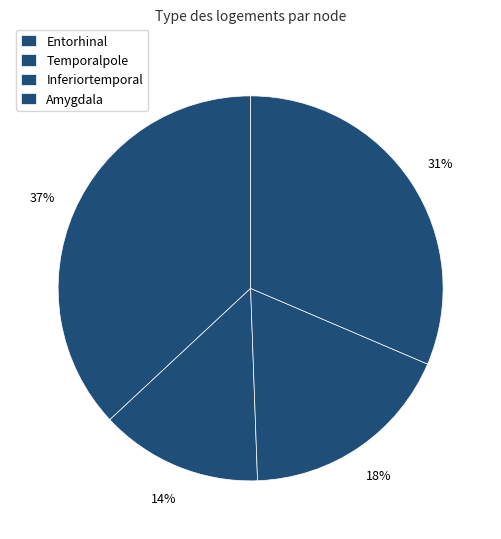

Count the number of slices in the pie.

4